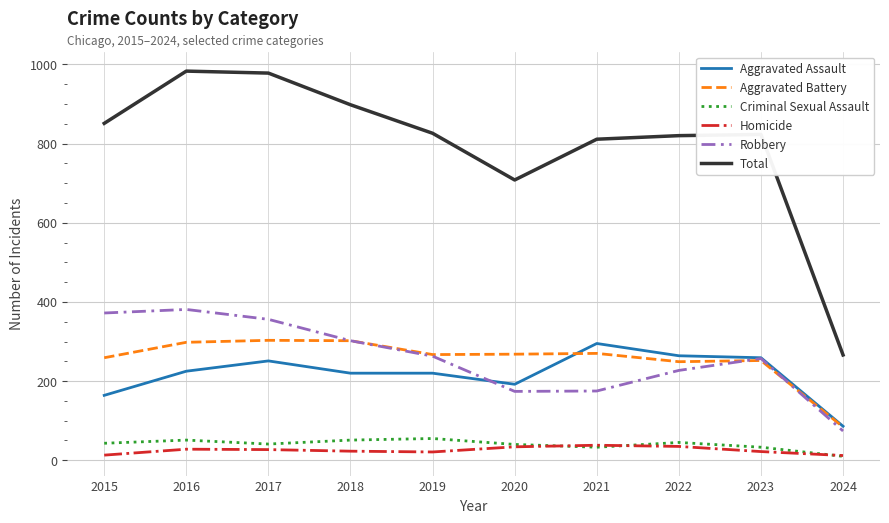

True or false: Criminal Sexual Assault and Aggravated Assault cross at least once.

False